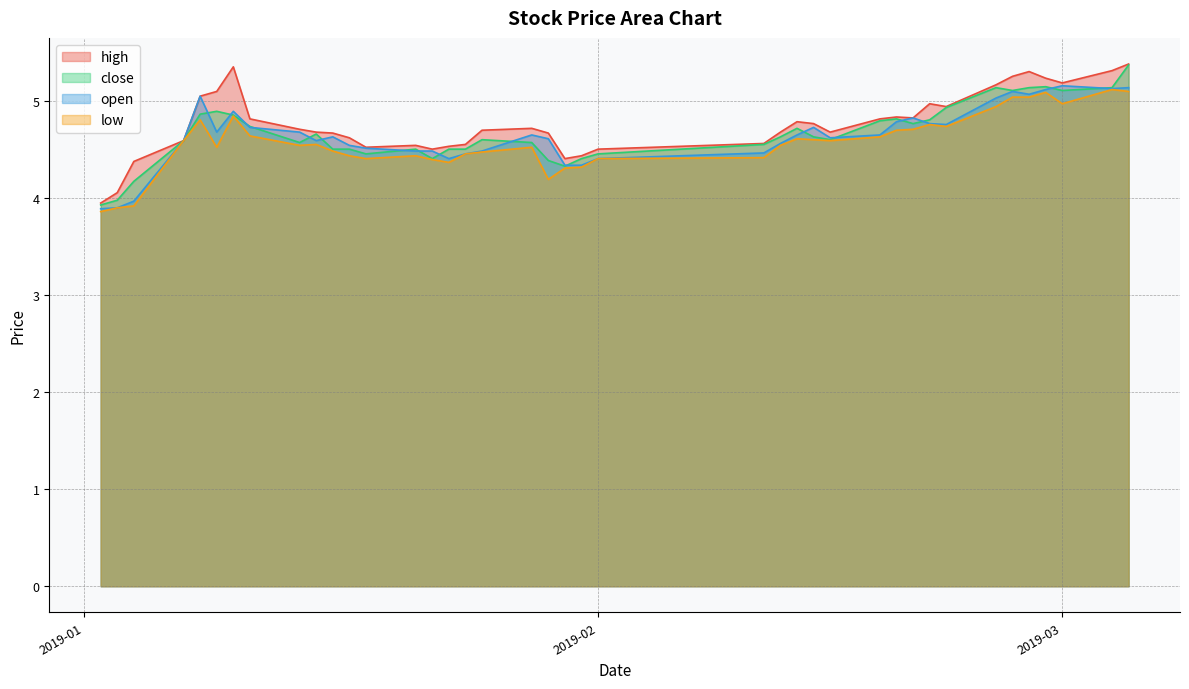

What is the spread (max minus min) of values at 2019-02-14?

0.2